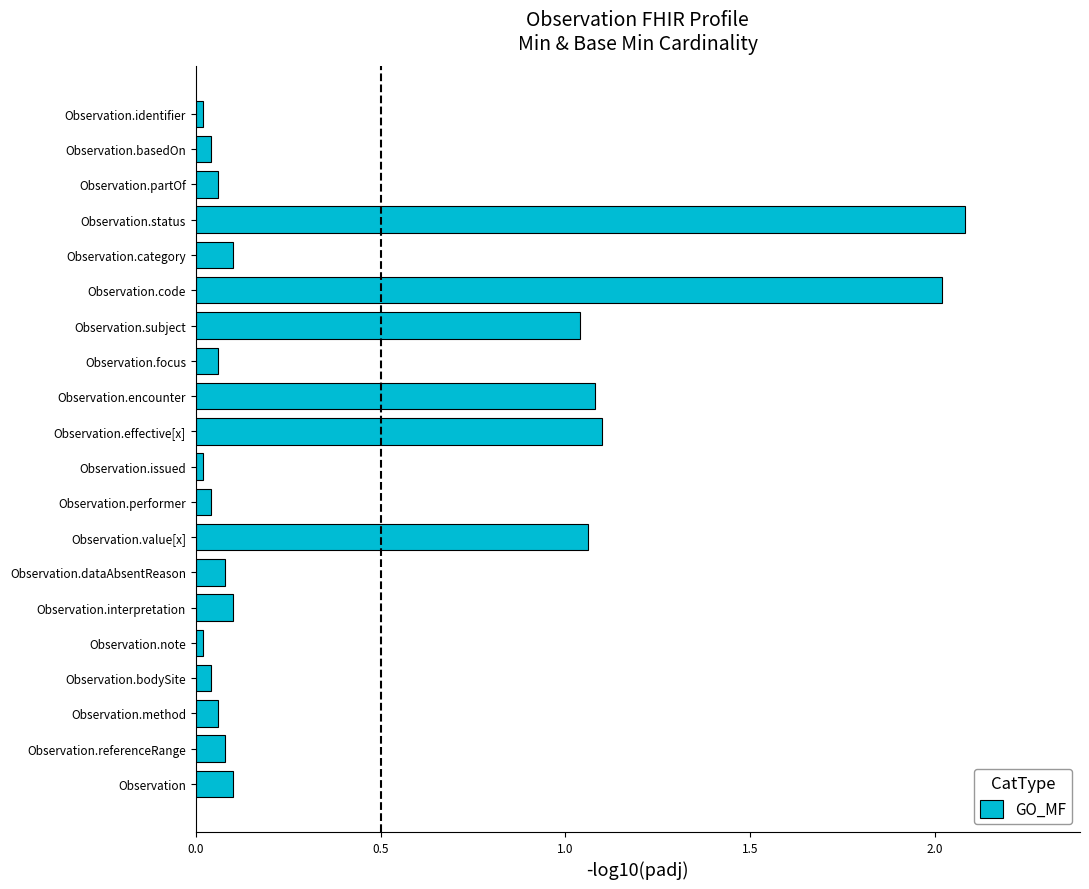

The value at Observation.note is 0.0. True or false?

True